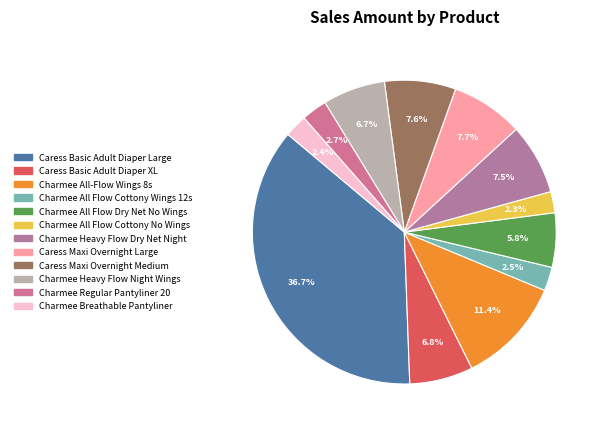

How many slices are in this pie chart?

12